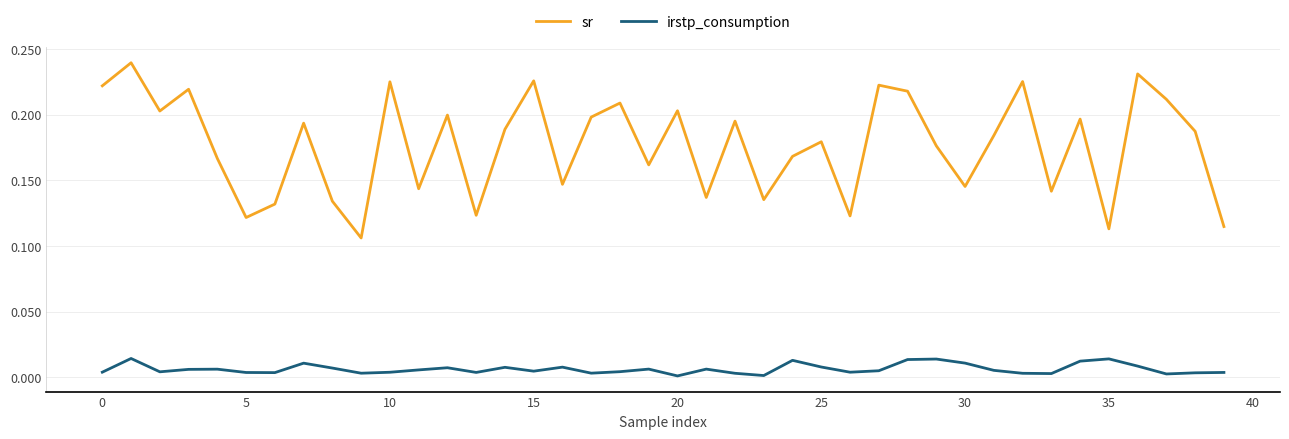

Which series has the largest range (max minus min)?

sr